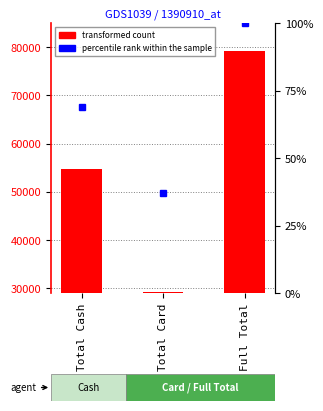

What position from the left is Total Card?

2